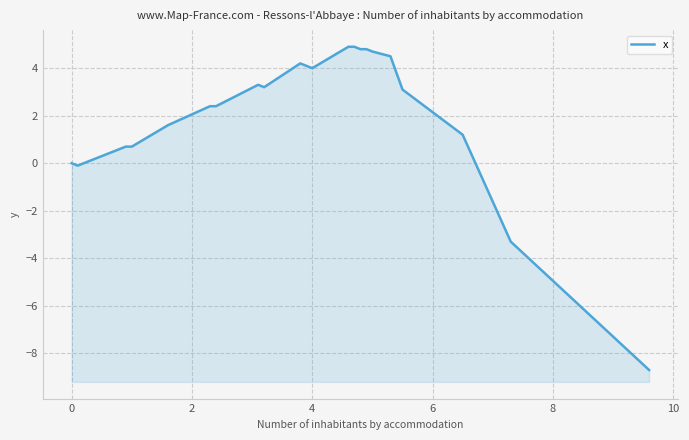

How many lines are shown in the chart?

1